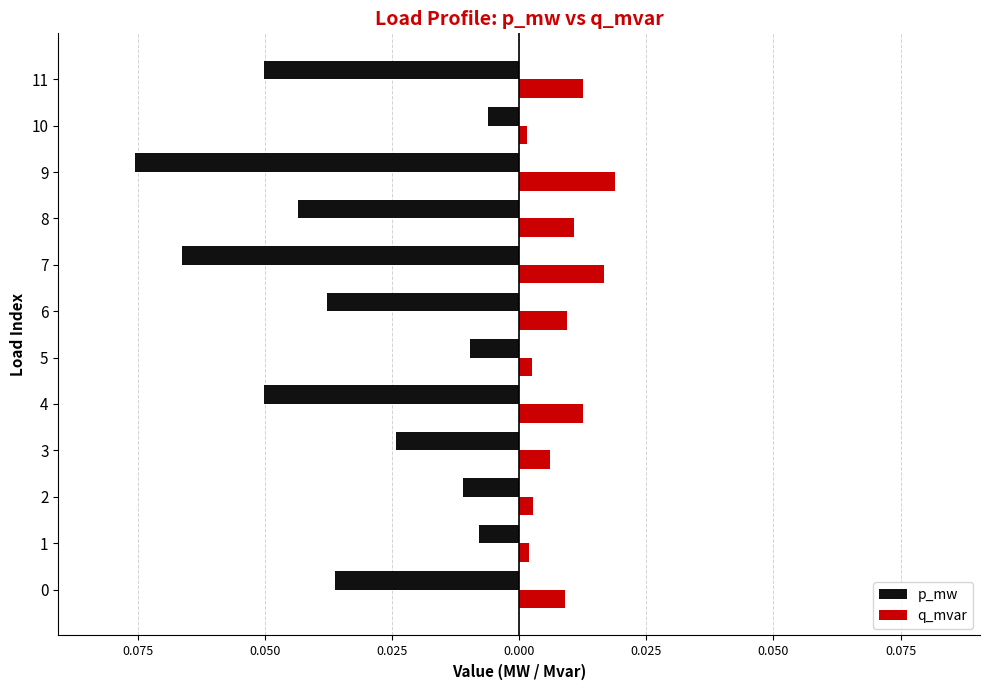

What is the sum of all p_mw values?

-0.4